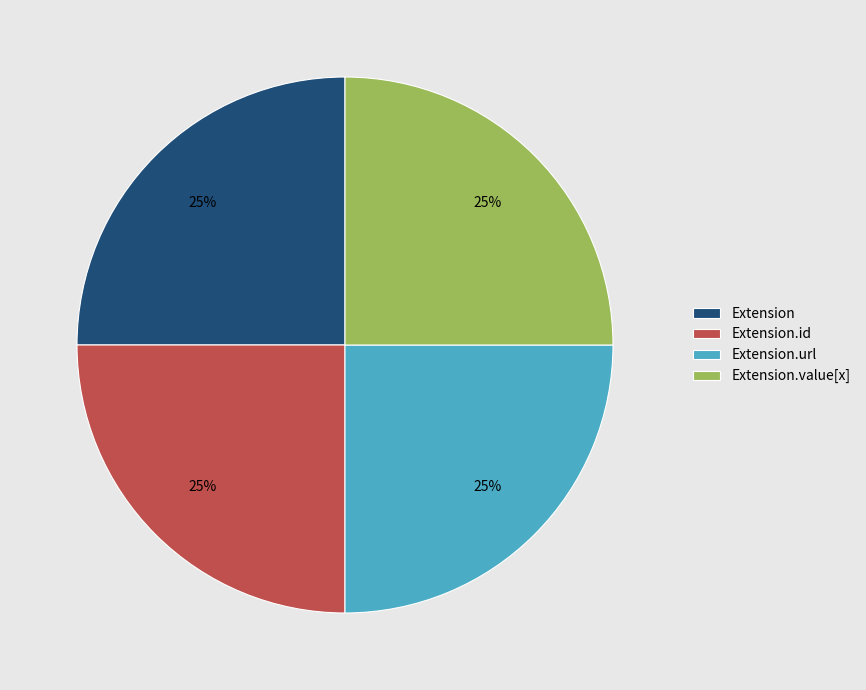

To the nearest percent, what is the average slice percentage?

25%